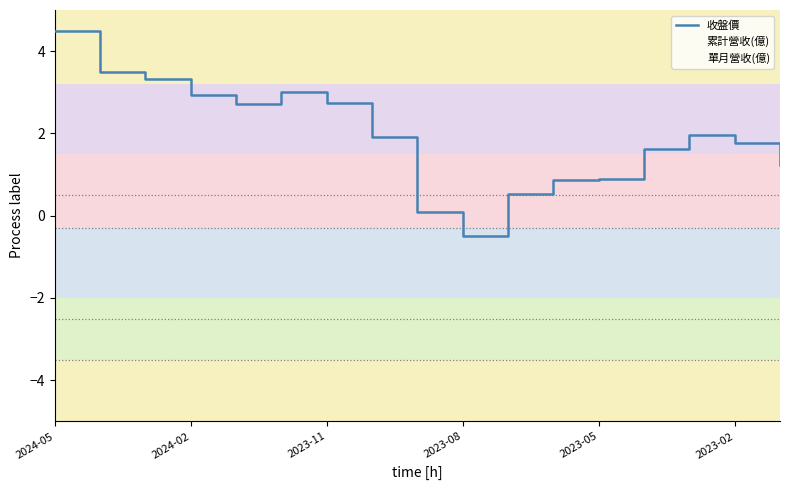

How many values in 單月營收(億) are below zero?

2